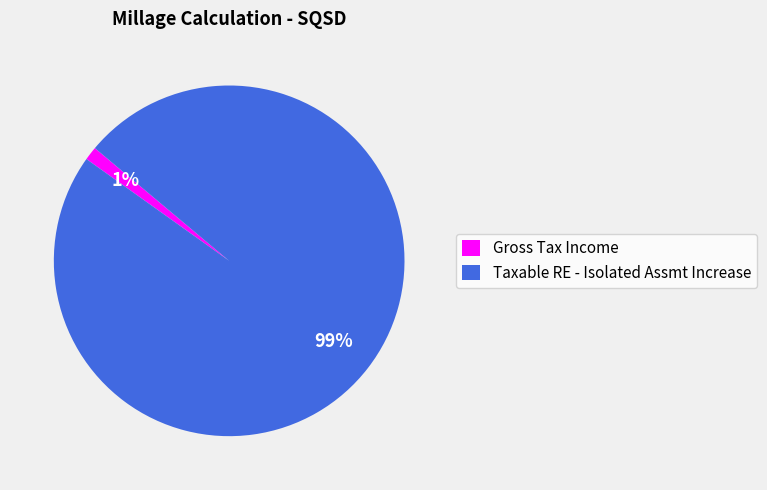

Combined, do Gross Tax Income and Taxable RE - Isolated Assmt Increase account for over 50%?

Yes